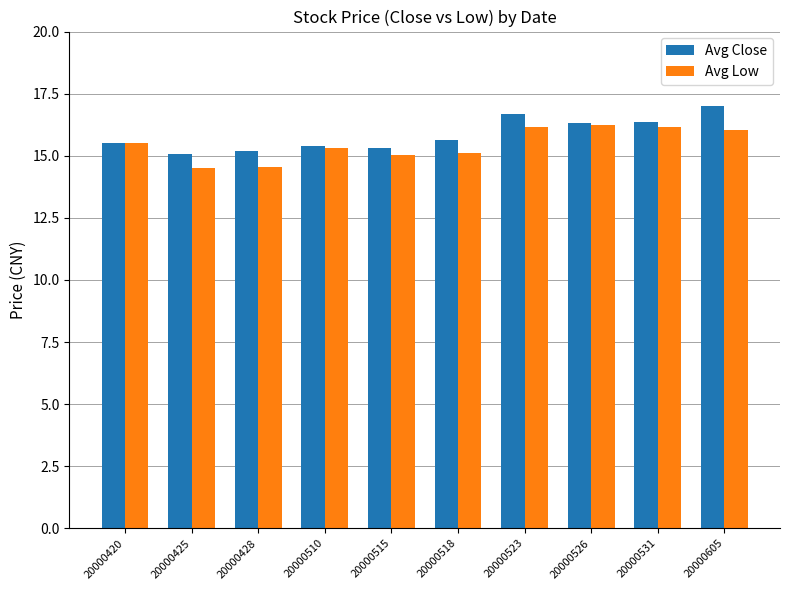

What is the difference between the Avg Close values at 20000420 and 20000526?

0.8